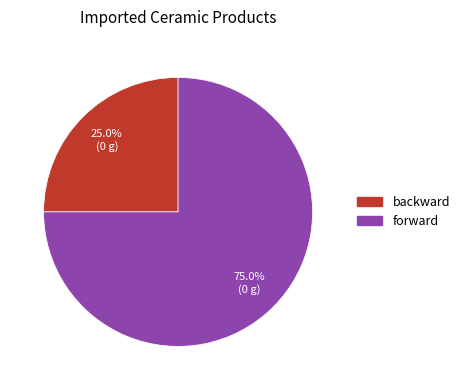

Count the number of slices in the pie.

2